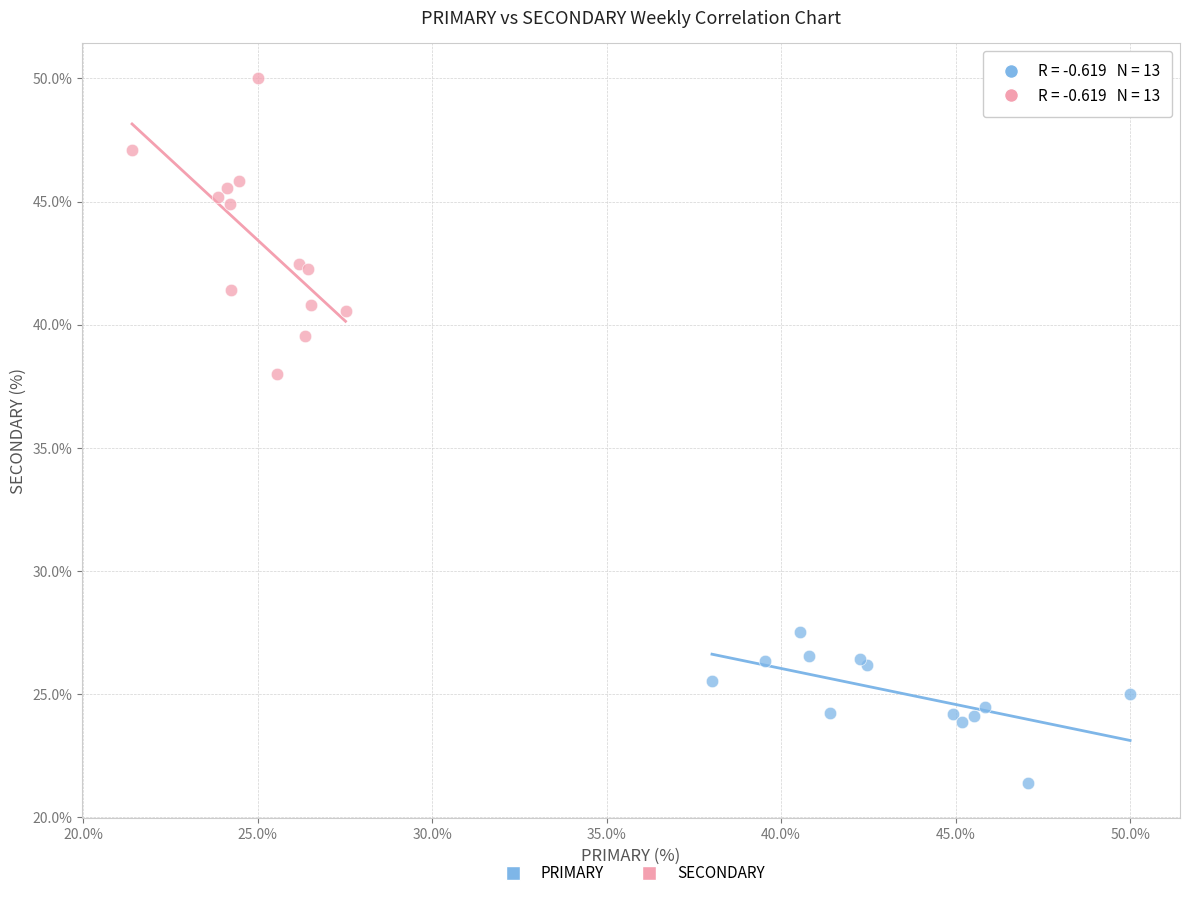

Which series has the largest Y range (max minus min)?

SECONDARY